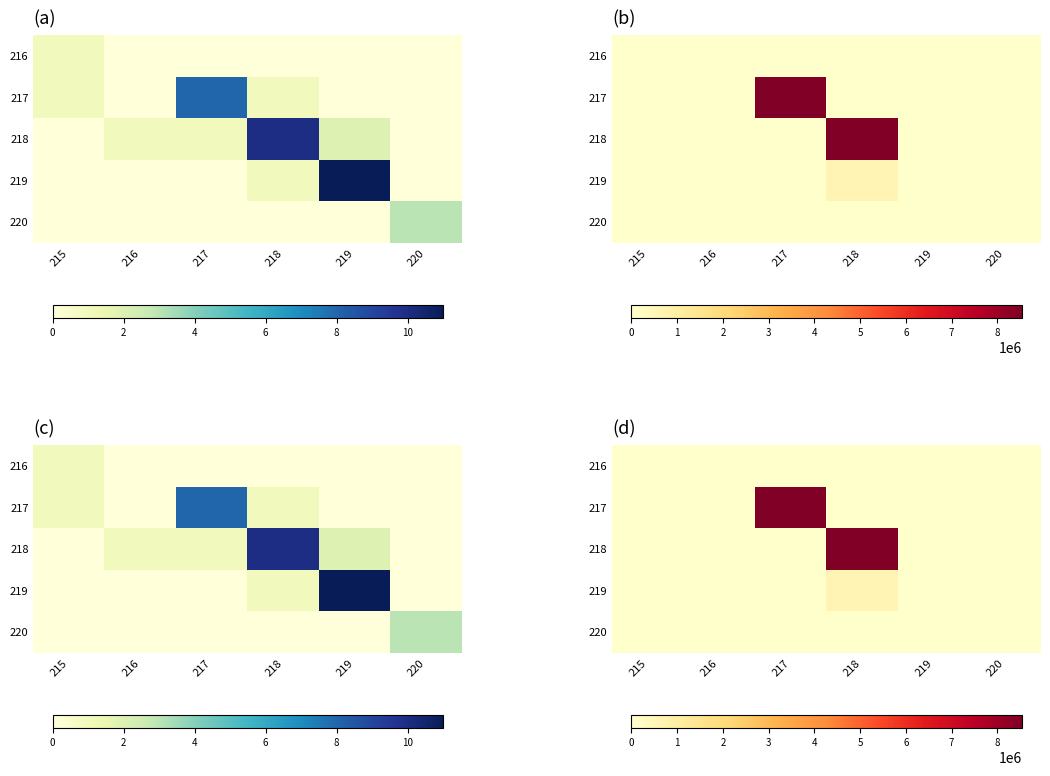

At which label is 216 closest to 5508?

215